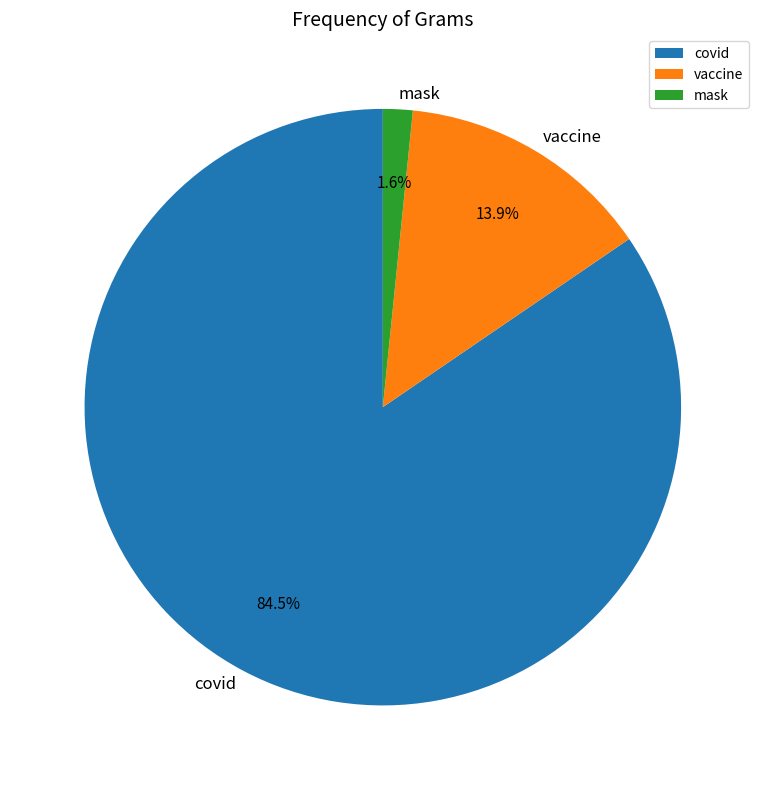

What is the majority slice?

covid